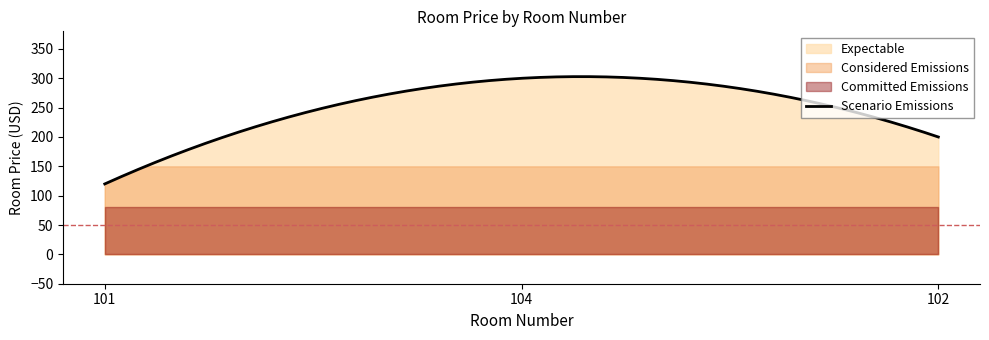

What is the sum of all values?

620